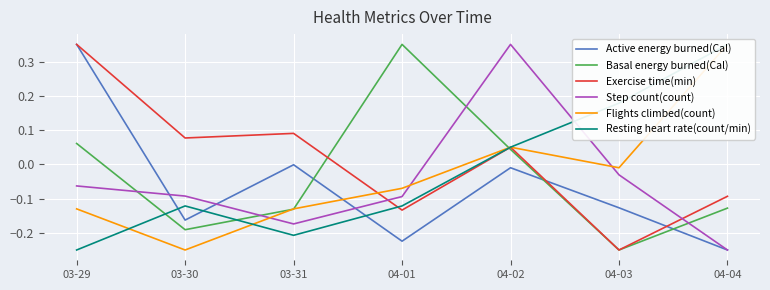

Rank the series at 04-01 from highest to lowest value.

Basal energy burned(Cal), Flights climbed(count), Step count(count), Resting heart rate(count/min), Exercise time(min), Active energy burned(Cal)